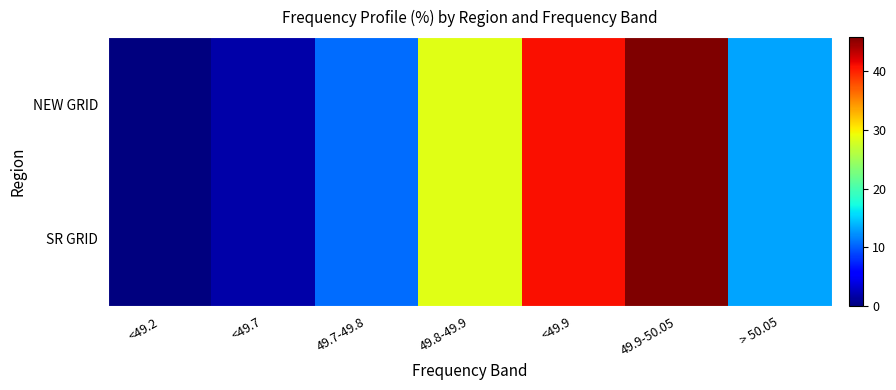

Rank the series by their maximum value, from highest to lowest.

NEW GRID, SR GRID